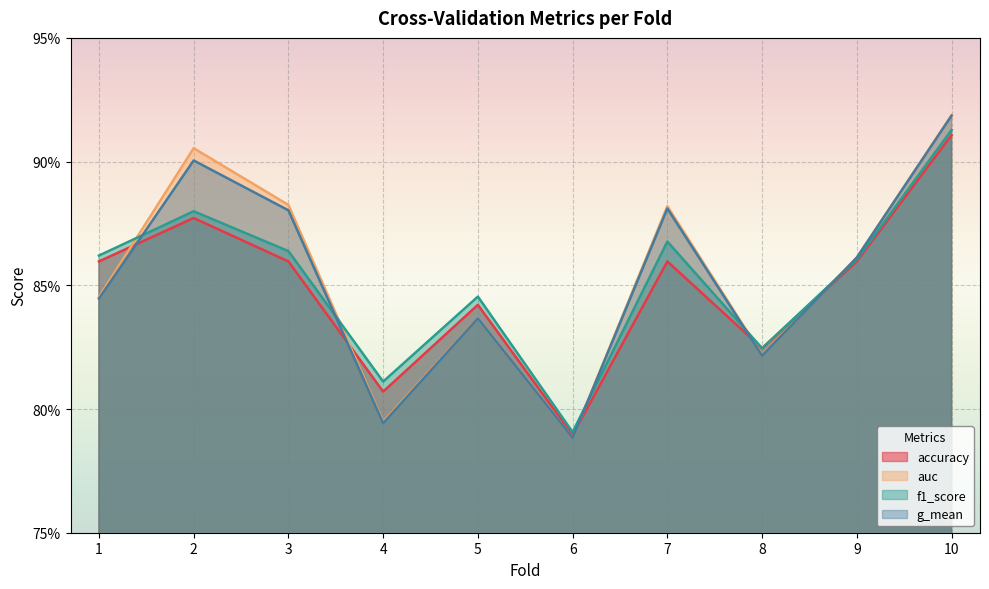

True or false: g_mean and f1_score cross at least once.

True